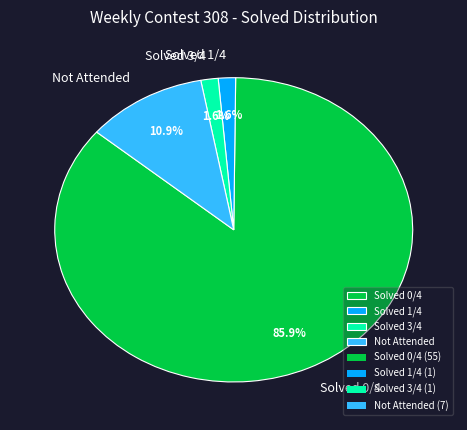

What portion of the pie excludes Not Attended?

89.1%